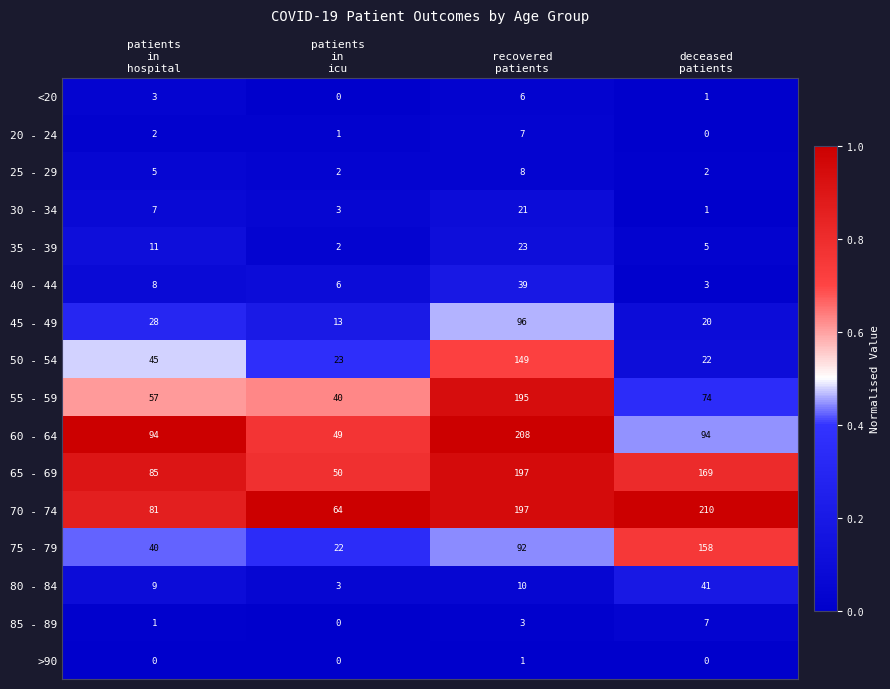

What is the spread (max minus min) of values at recovered
patients?

207